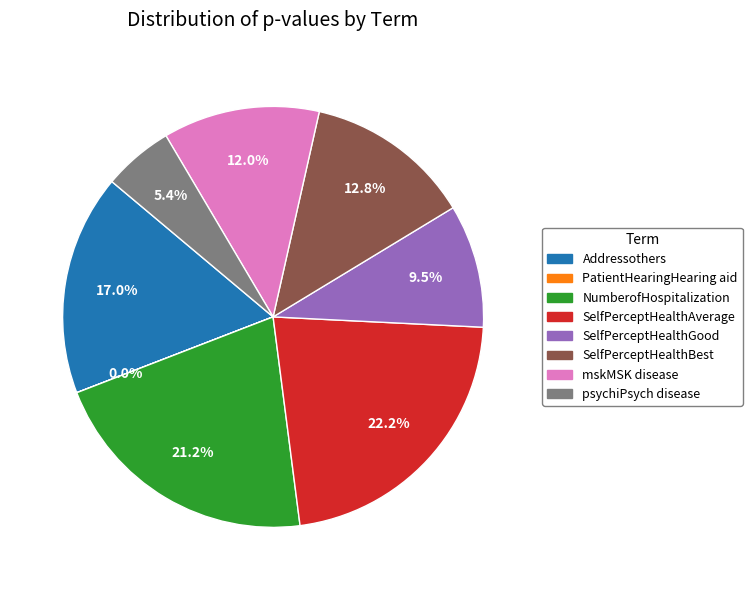

Which slice is the largest?

SelfPerceptHealthAverage